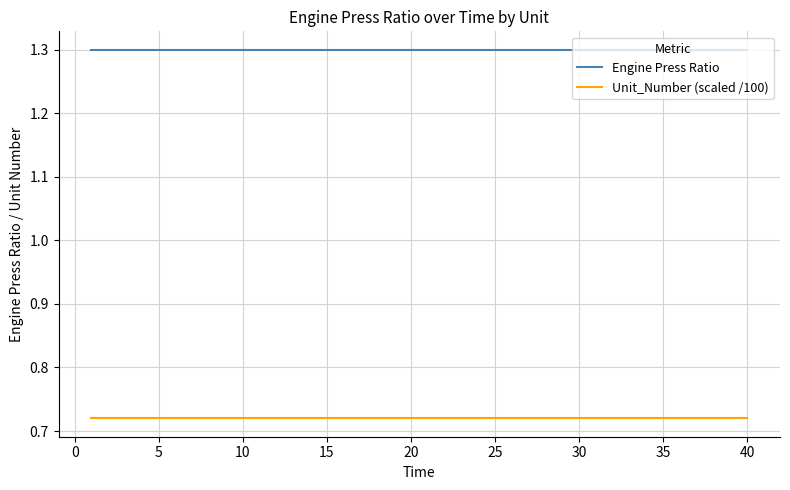

True or false: Engine Press Ratio and Unit_Number (scaled /100) intersect in this chart.

False